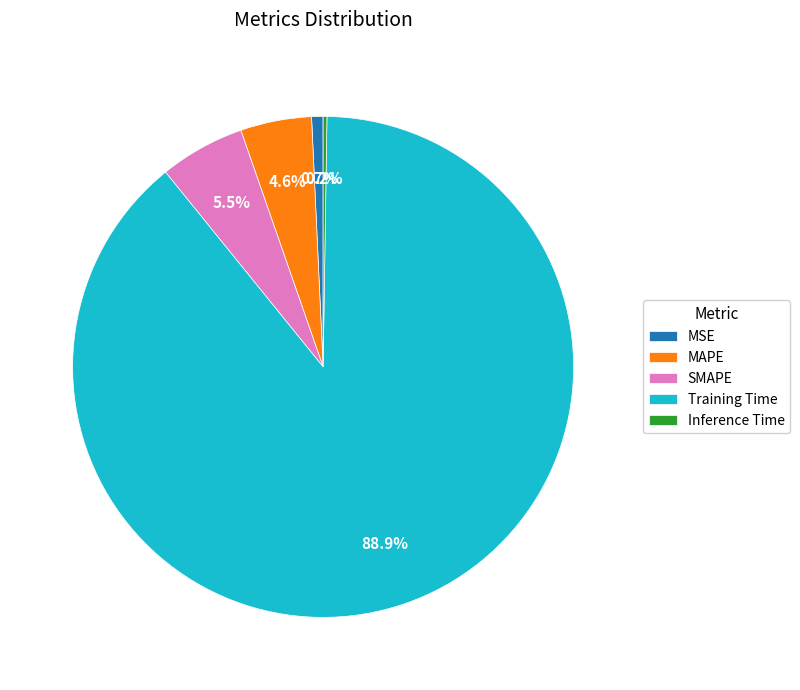

Which category has the biggest portion of the pie?

Training Time